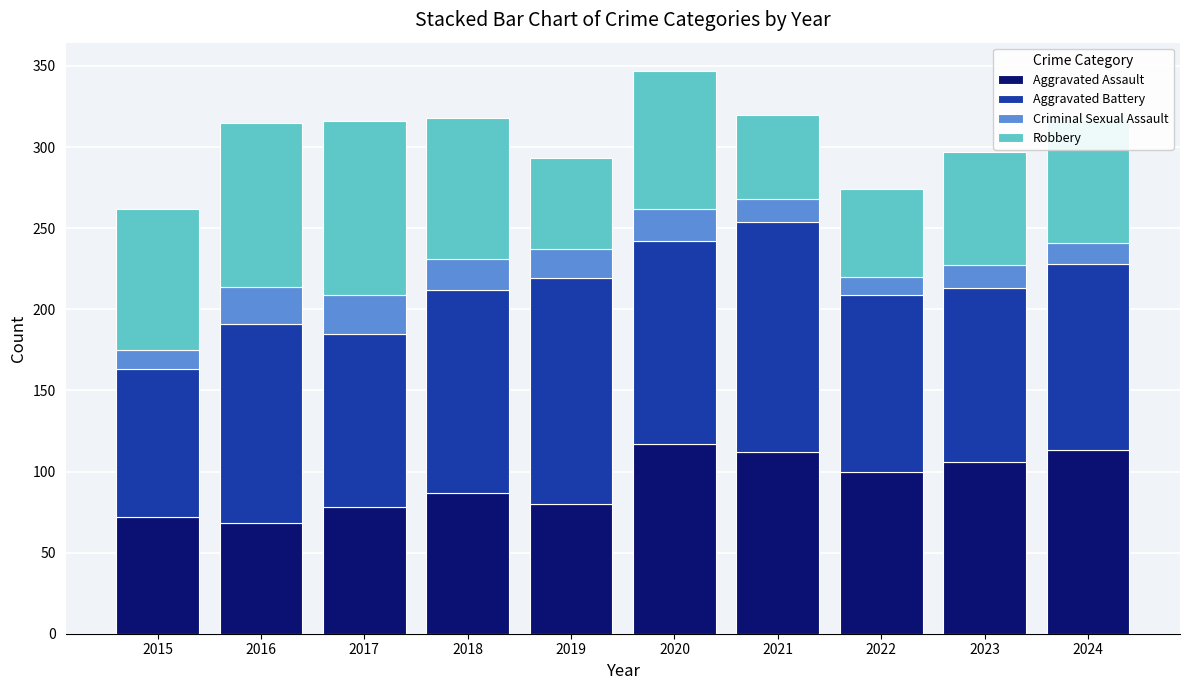

What is the total value across all series at 2024?

317